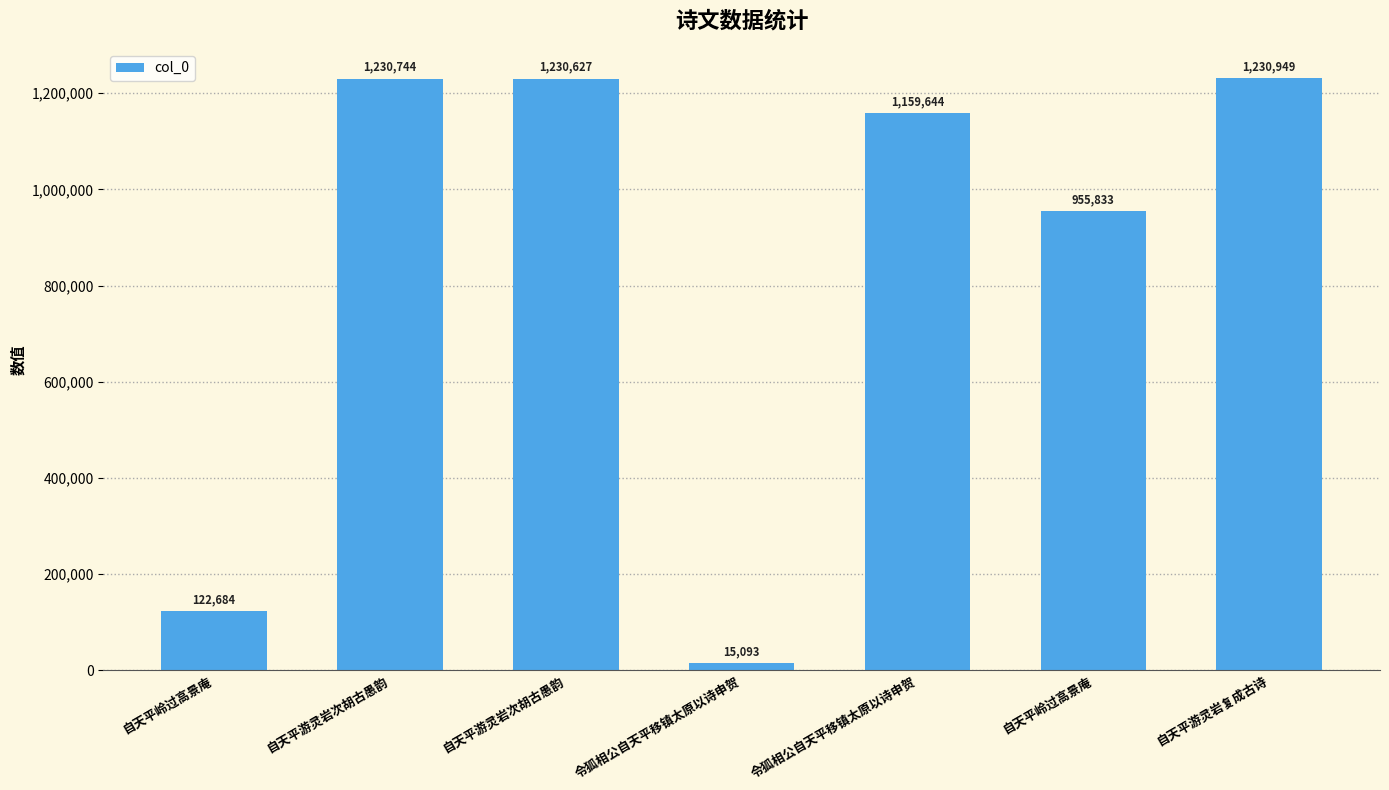

Rank the categories by value from highest to lowest.

自天平游灵岩复成古诗, 自天平游灵岩次胡古愚韵, 自天平游灵岩次胡古愚韵, 令狐相公自天平移镇太原以诗申贺, 自天平岭过高景庵, 自天平岭过高景庵, 令狐相公自天平移镇太原以诗申贺